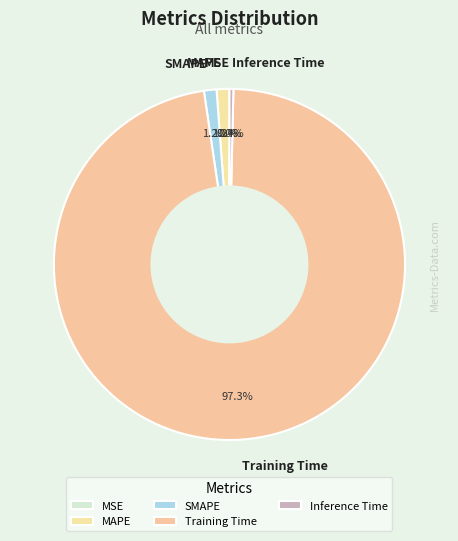

To the nearest percent, what portion does MAPE represent?

1%